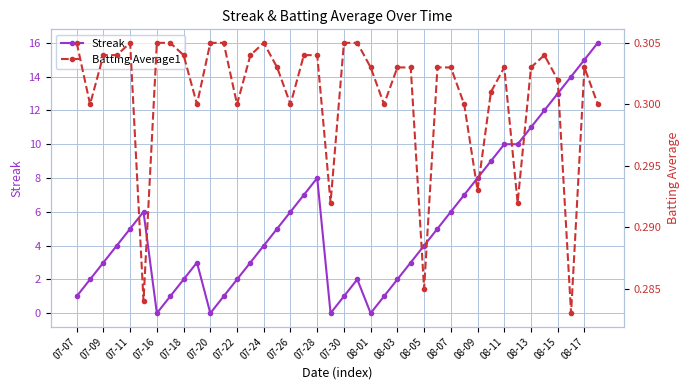

At 39, list the series in order from smallest to largest.

Batting Average1, Streak